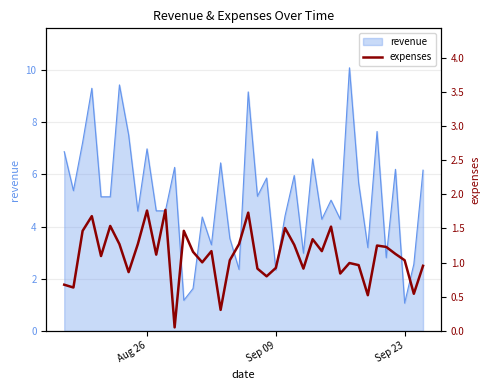

What is the highest value of the revenue series?

10.1